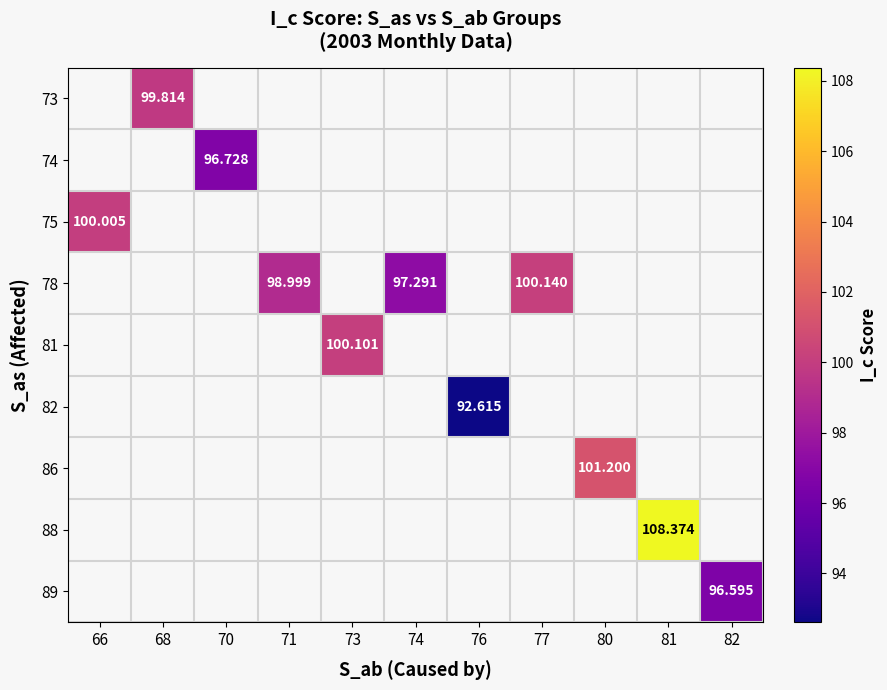

What is the greatest value displayed?

108.4